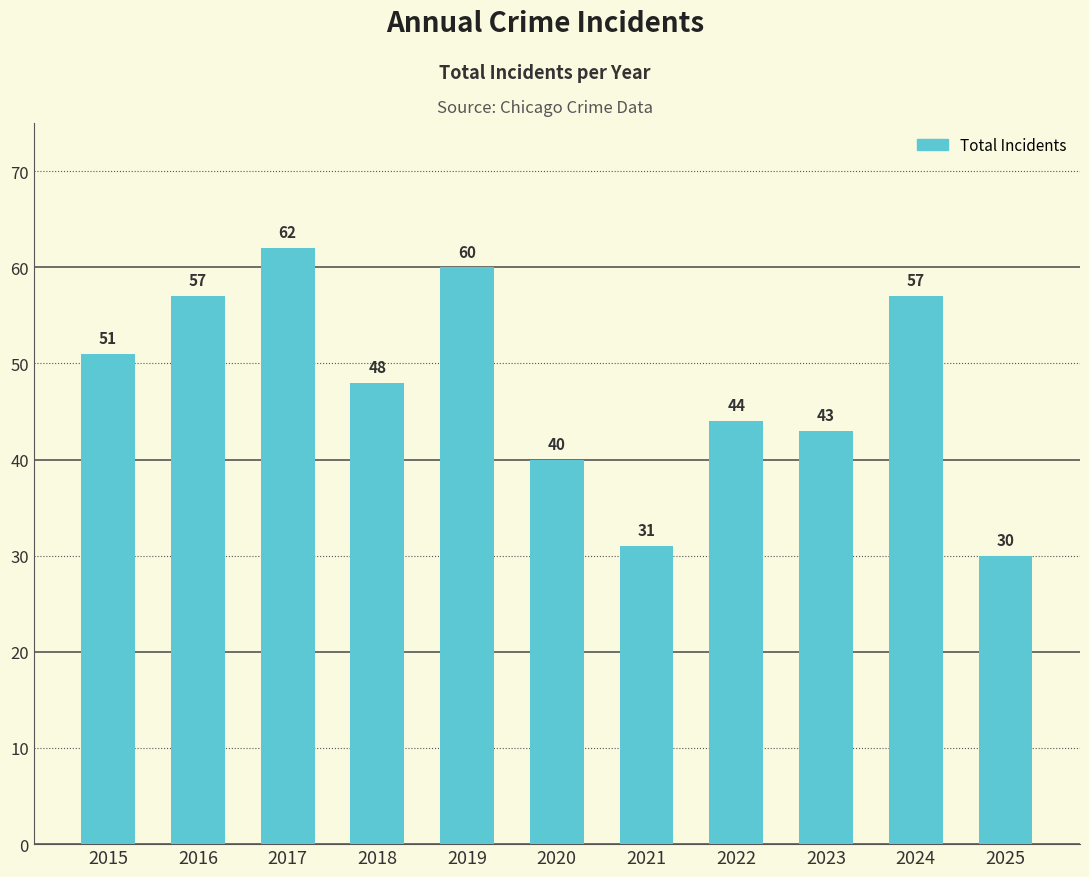

Read the value at 2024, to the nearest 10.

60